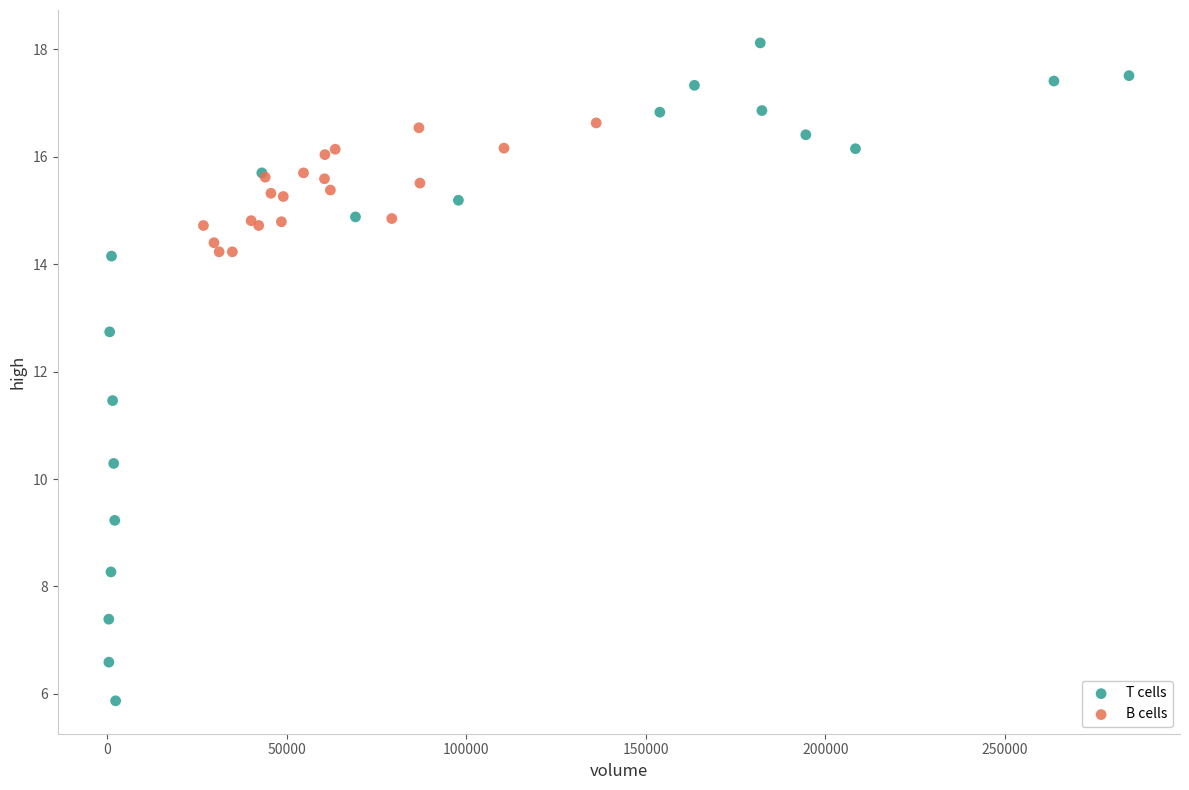

Which series reaches the minimum Y coordinate?

T cells